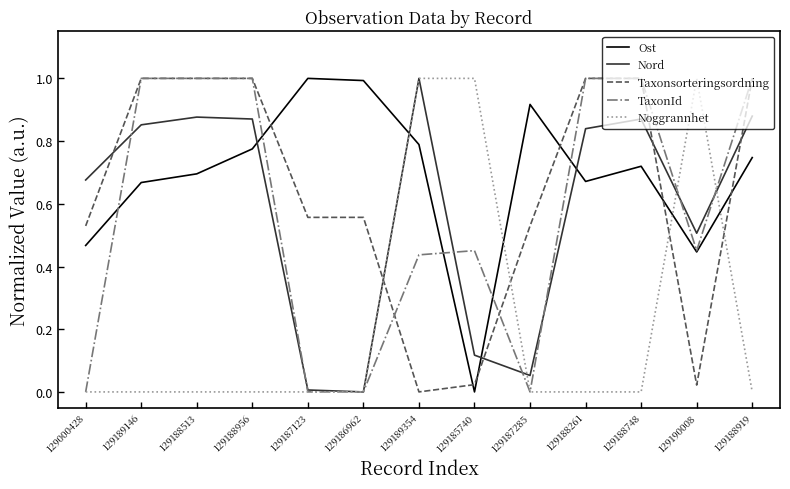

Which series changed the most between 129187123 and 129189354?

Noggrannhet